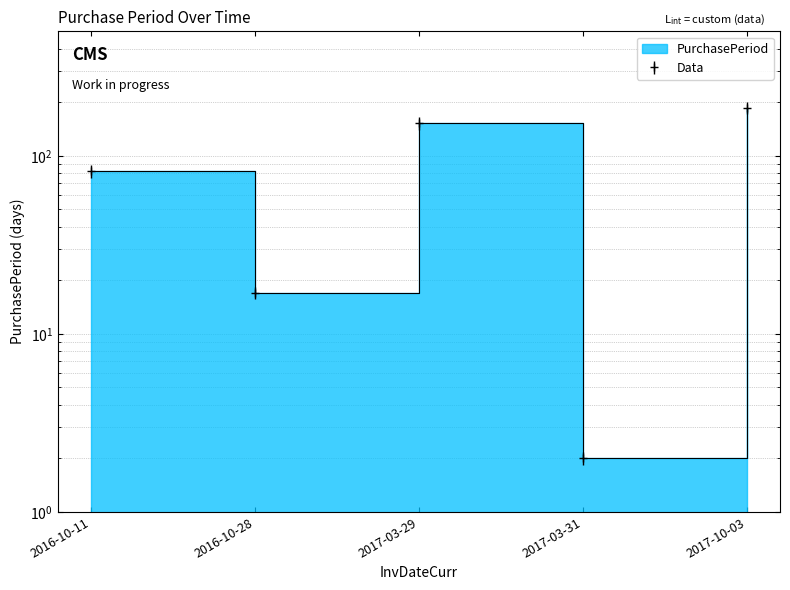

What is the minimum value shown in the chart?

2